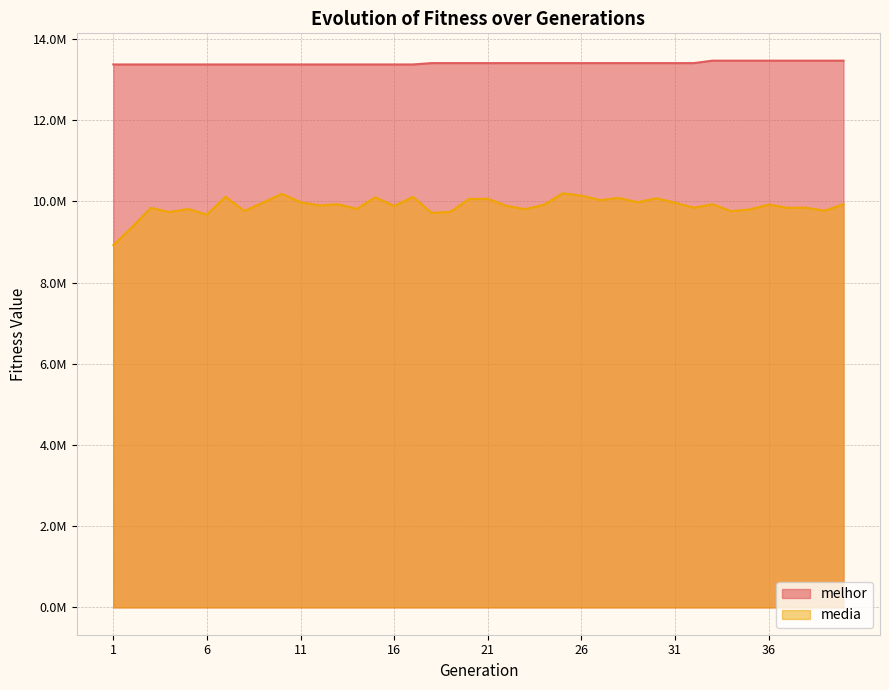

Reading left to right, transcribe all the data shown in this chart.

melhor: 13370414.0	13370414.0	13370414.0	13370414.0	13370414.0	13370414.0	13370414.0	13370414.0	13370414.0	13370414.0	13370414.0	13370414.0	13370414.0	13370414.0	13370414.0	13370414.0	13370414.0	13403844.0	13403844.0	13403844.0	13403844.0	13403844.0	13403844.0	13403844.0	13403844.0	13403844.0	13403844.0	13403844.0	13403844.0	13403844.0	13403844.0	13403844.0	13463979.0	13463979.0	13463979.0	13463979.0	13463979.0	13463979.0	13463979.0	13463979.0
media: 8921108.9	9363567.5	9836802.6	9736487.4	9810306.6	9674653.1	10111689.7	9762572.7	9970282.5	10185489.2	9977888.1	9898343.5	9928099.8	9813958.2	10098053.1	9885067.3	10108943.0	9715501.2	9738912.9	10058055.5	10062544.6	9888484.8	9808467.9	9915661.2	10197207.5	10139124.3	10031306.1	10082700.1	9977480.8	10073619.7	9966613.1	9842848.9	9927153.8	9756606.9	9801651.8	9919435.4	9840006.7	9841942.1	9770435.4	9930687.8